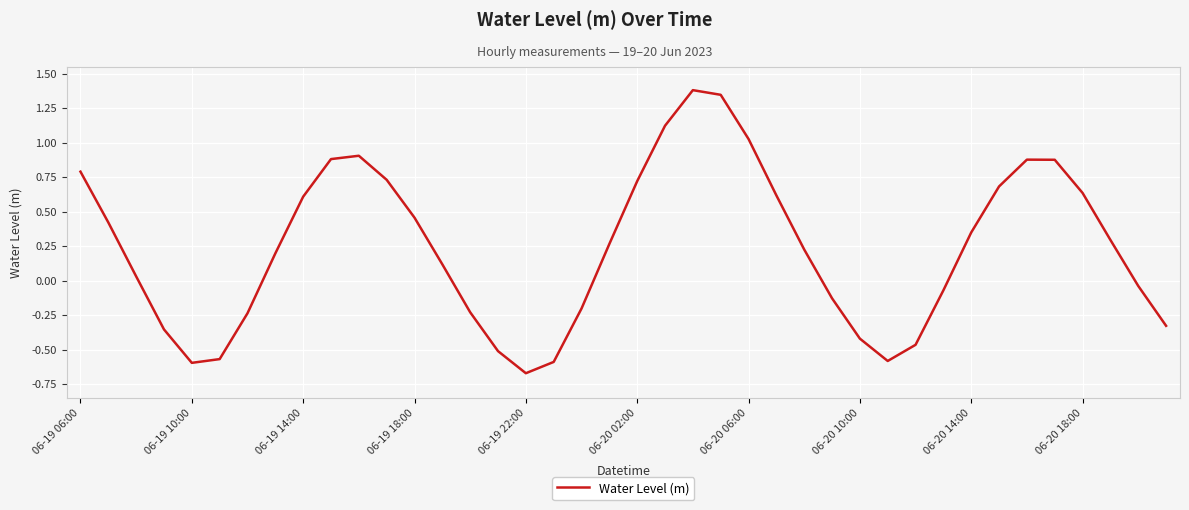

Is this an area chart (filled region under the line)?

No